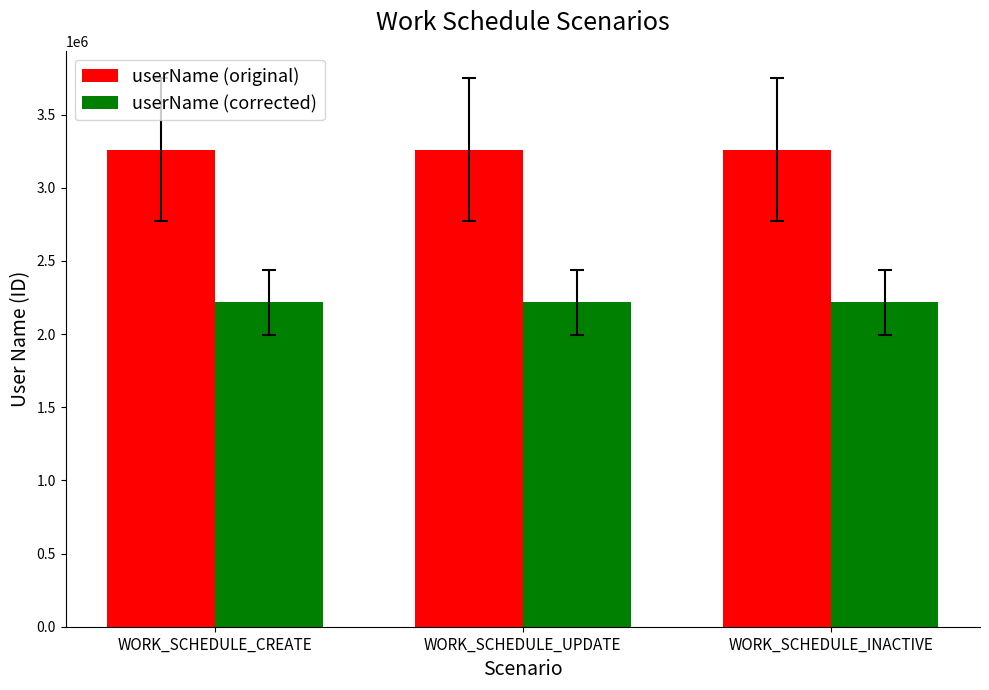

What is the smallest value displayed?

2216275